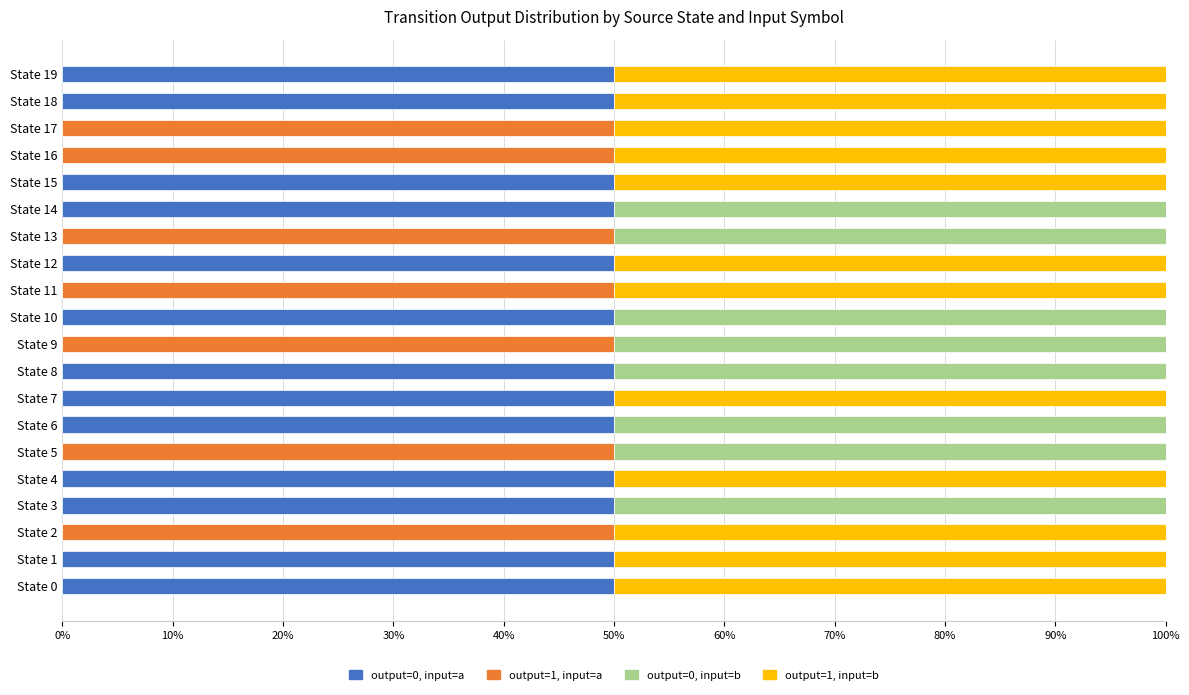

What is the total value across all series at State 10?

100